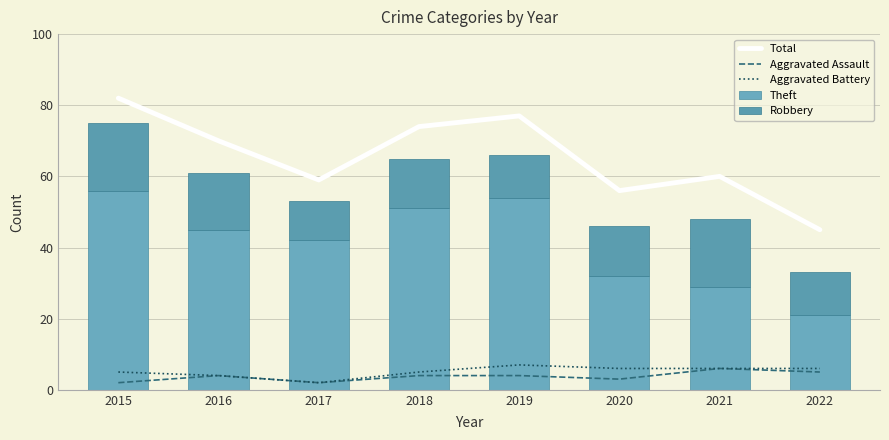

What are all the series names shown in the legend?

Total, Aggravated Assault, Aggravated Battery, Theft, Robbery